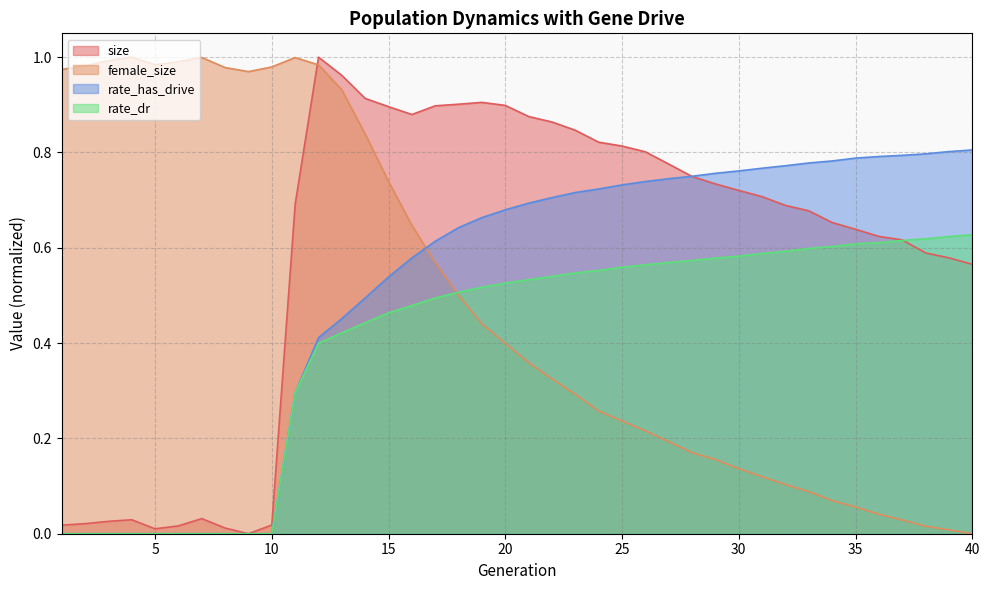

How many intersections are there between rate_has_drive and size?

1